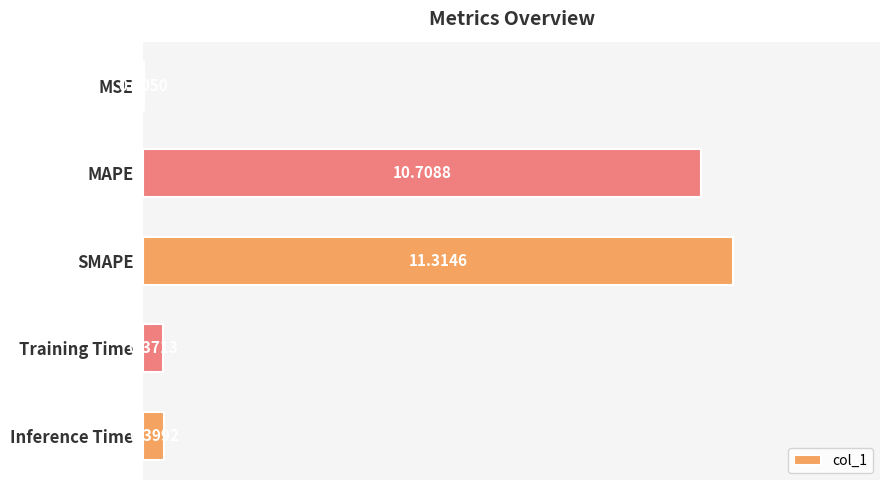

What is the sum of the values at Inference Time and MAPE?

11.1